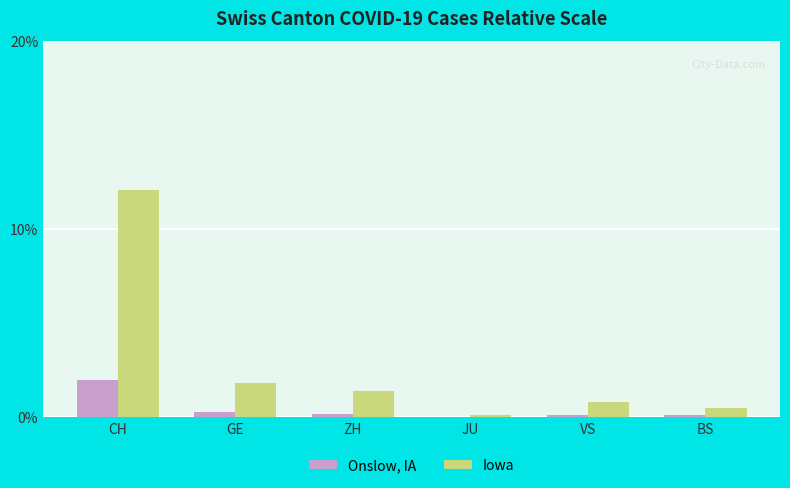

Read the Iowa value at JU.

0.1